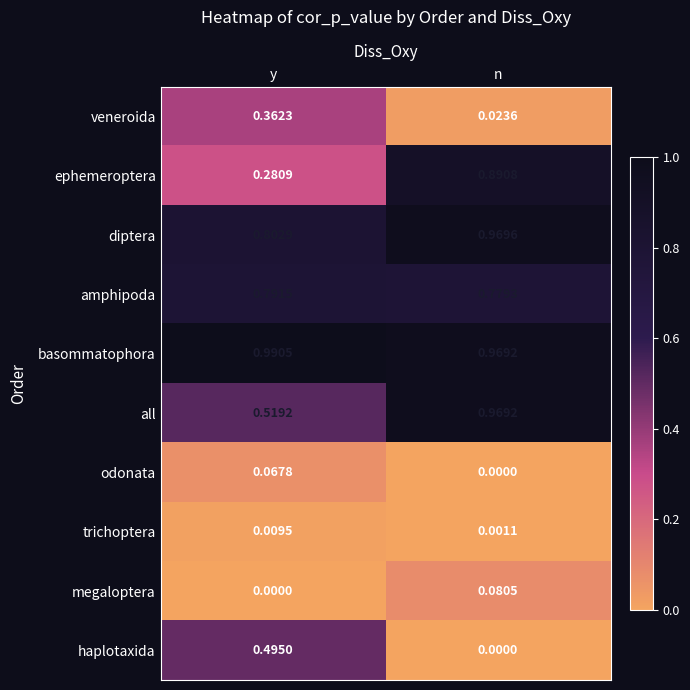

Where is trichoptera nearest to the value 0?

n